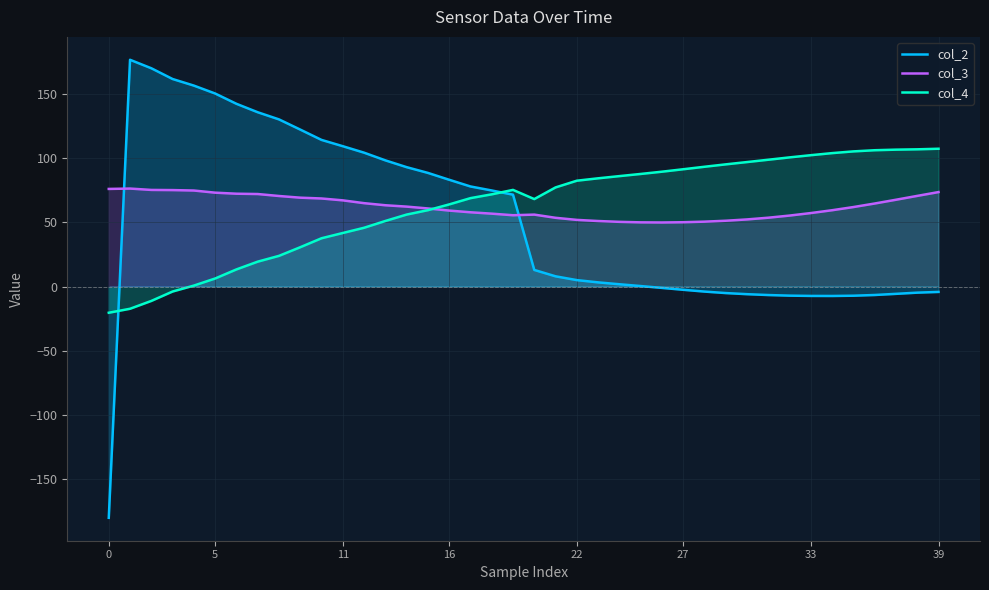

What are all the series names shown in the legend?

col_2, col_3, col_4